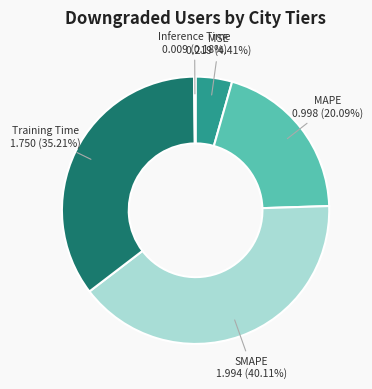

Which slice is the smallest?

Inference Time